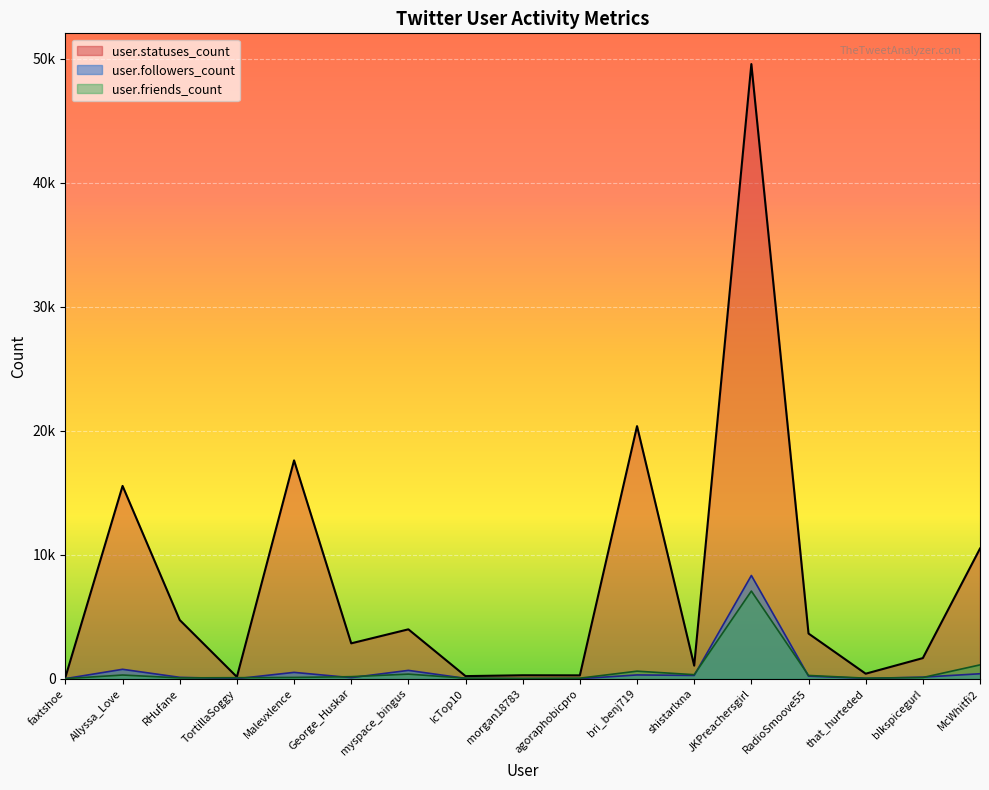

The value of user.friends_count at TortillaSoggy is 81. True or false?

True